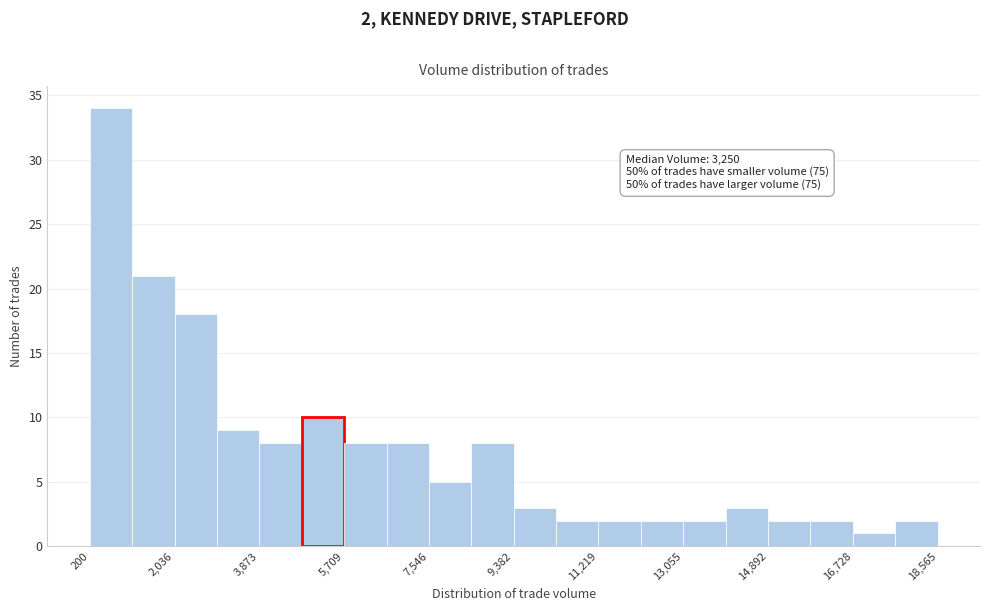

Which range on the x-axis has the tallest bar?

200 to 1200